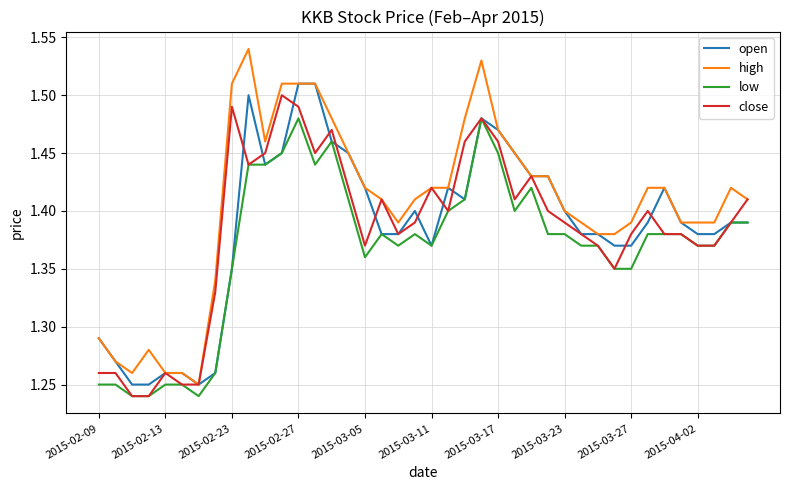

Which series has the largest range (max minus min)?

high